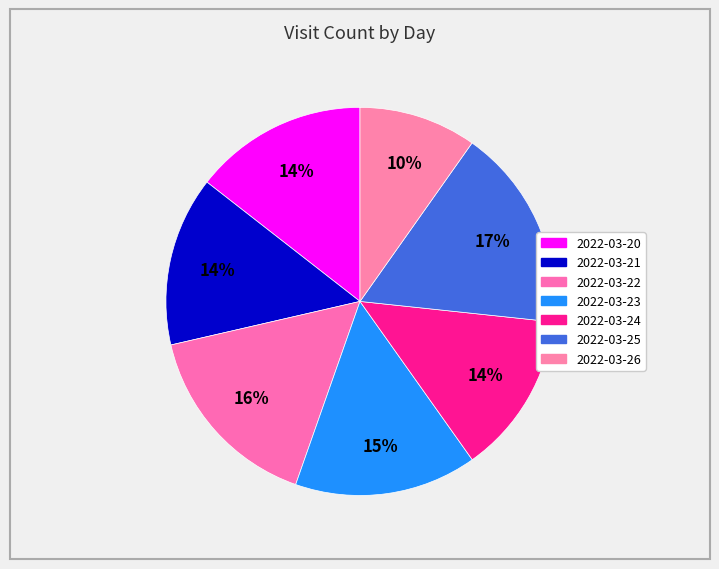

Count the number of slices in the pie.

7